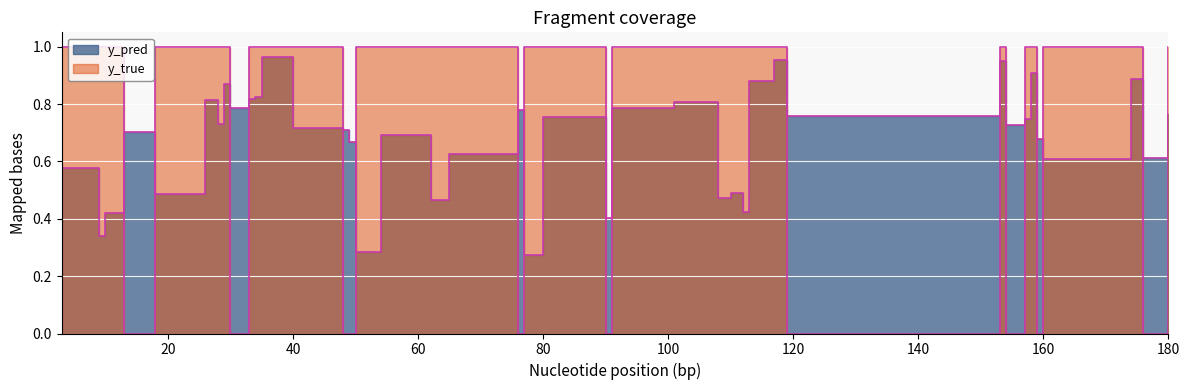

What is the sum of all y_pred values?

27.2